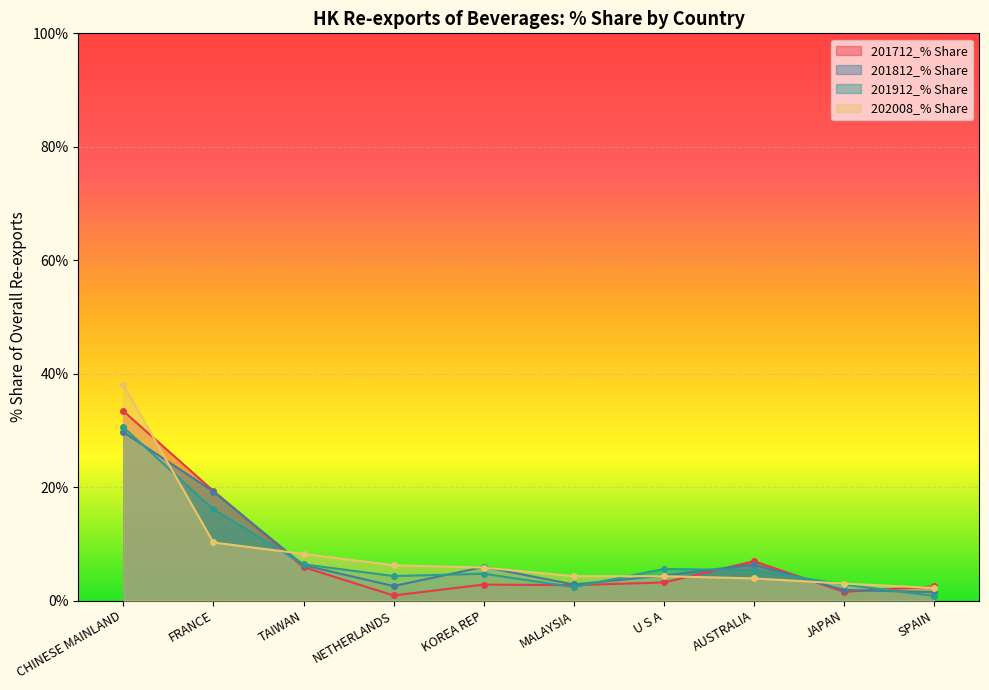

What is the maximum value shown in the chart?

38.0